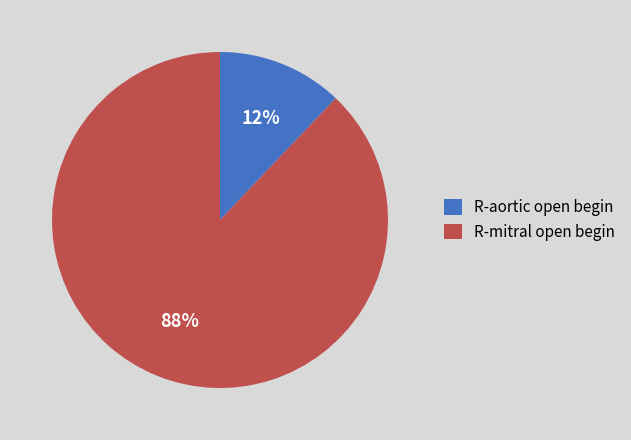

What is the smallest slice in the pie chart?

R-aortic open begin